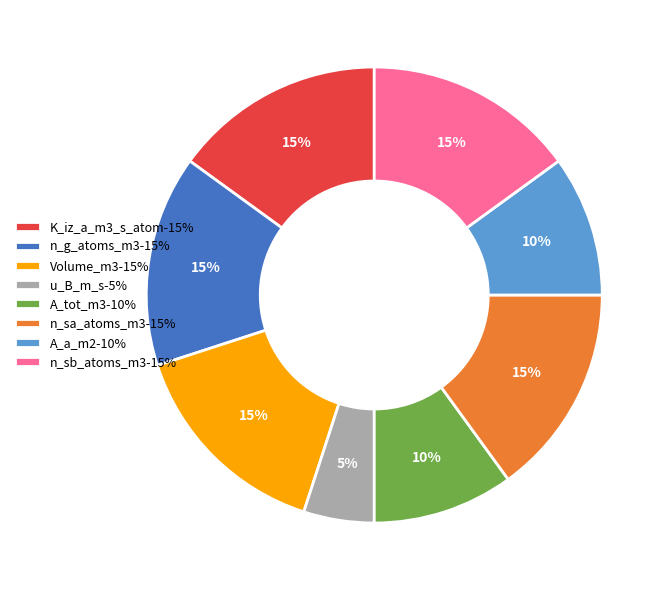

True or false: A_a_m2 accounts for 22% of the total.

False